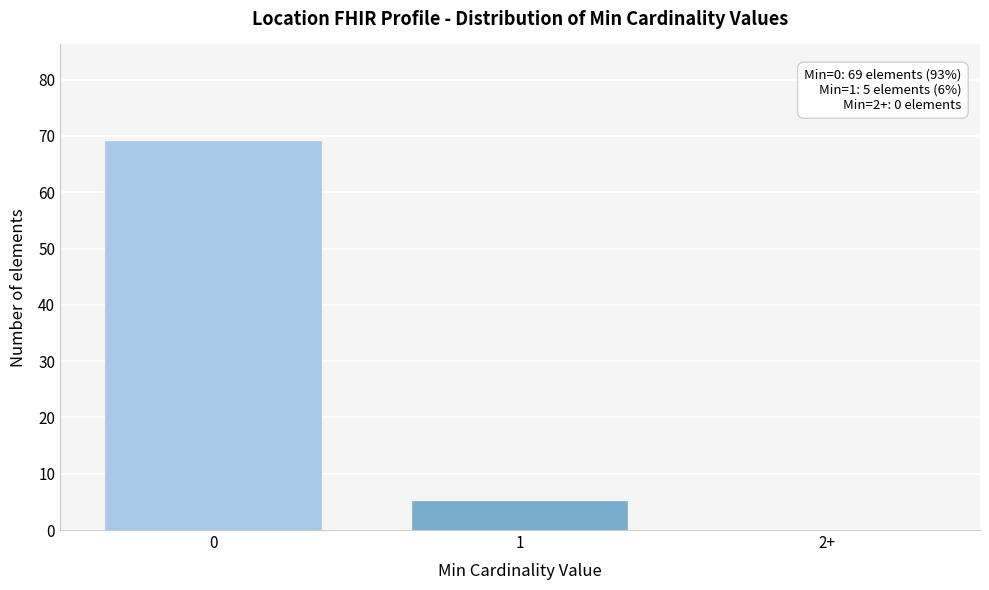

Reading right to left, extract all data points from this chart.

2+=0	1=5	0=69